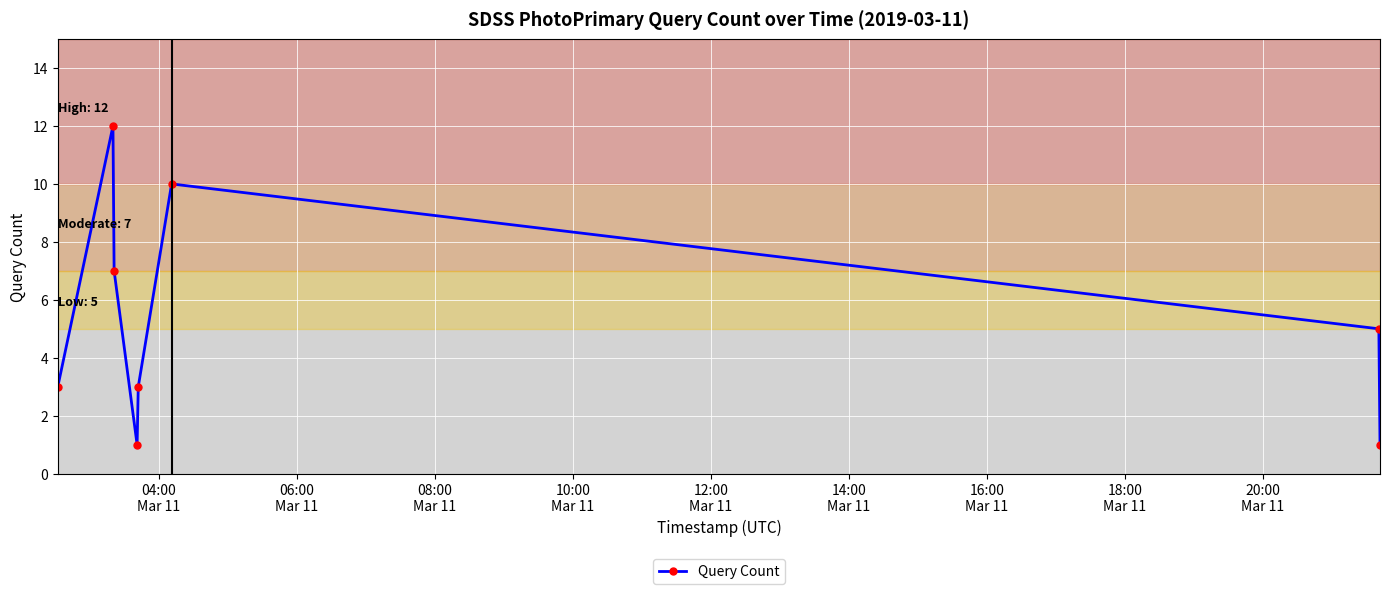

What is the maximum value shown in the chart?

12